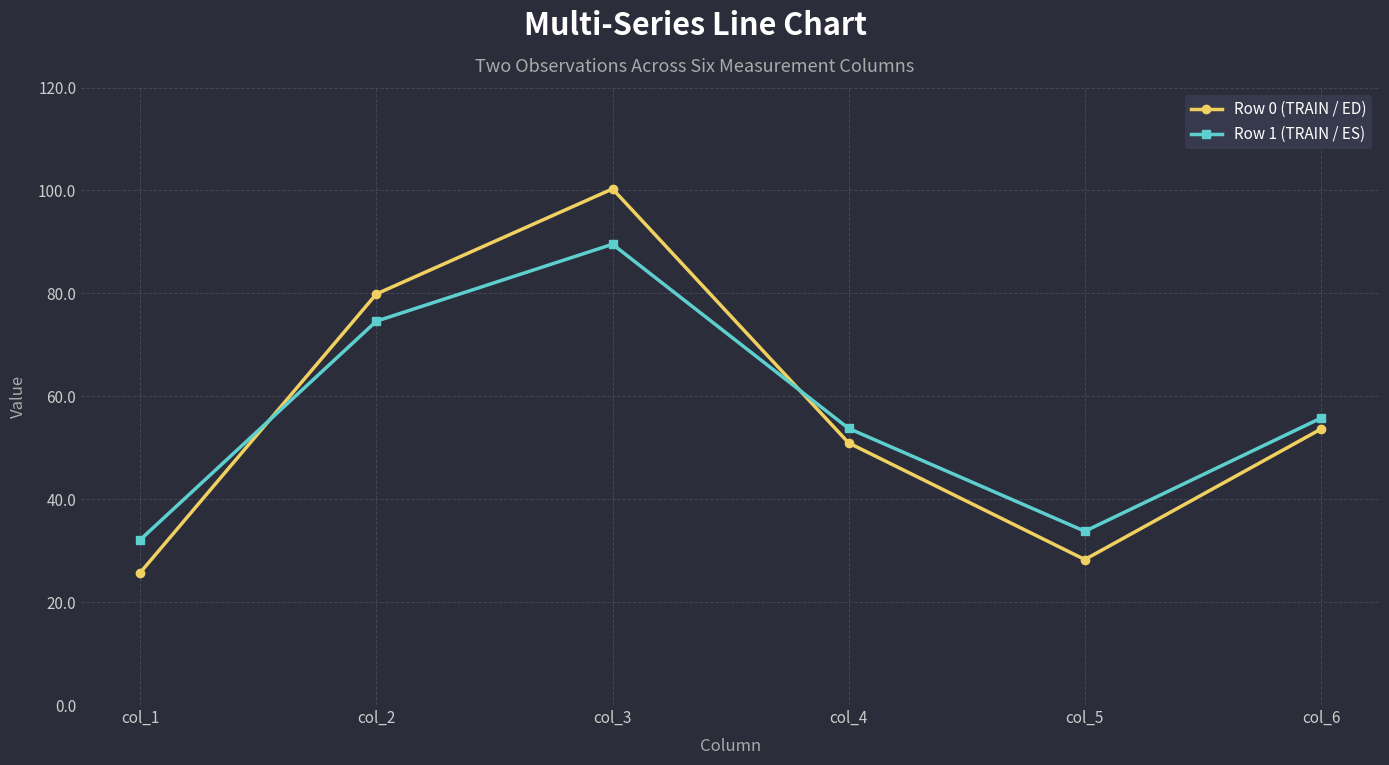

How many times do Row 1 (TRAIN / ES) and Row 0 (TRAIN / ED) cross each other?

2